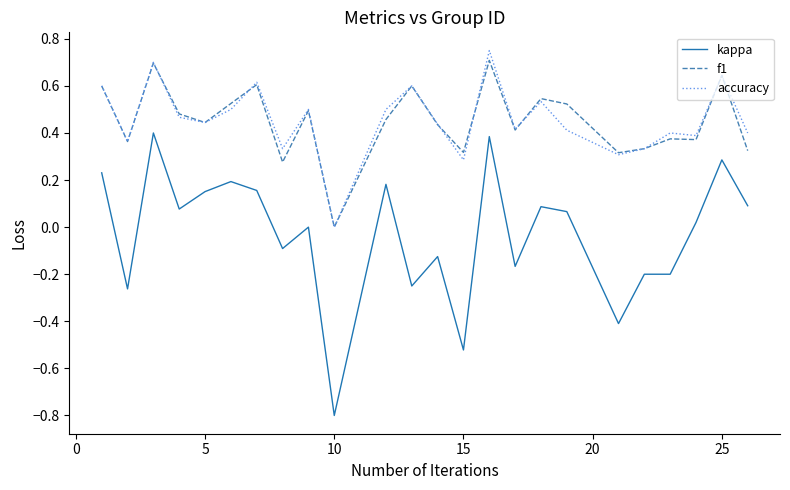

Which series has the widest spread of values?

kappa